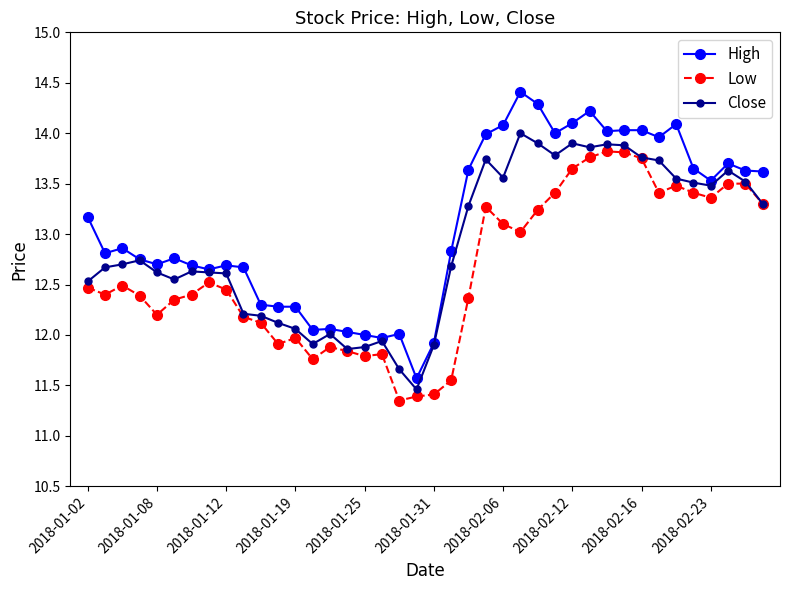

Does the chart display data point markers on the line(s)?

Yes